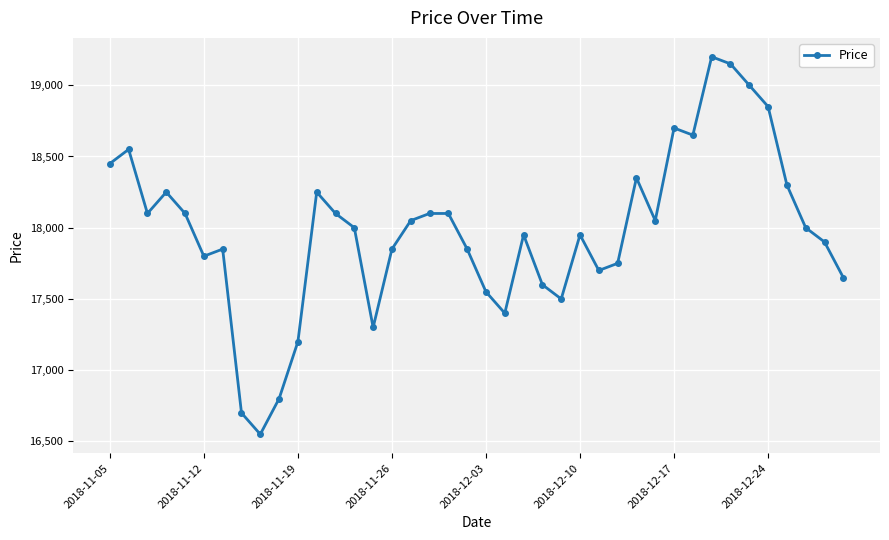

What is the value of the 27th point from the left?

17700